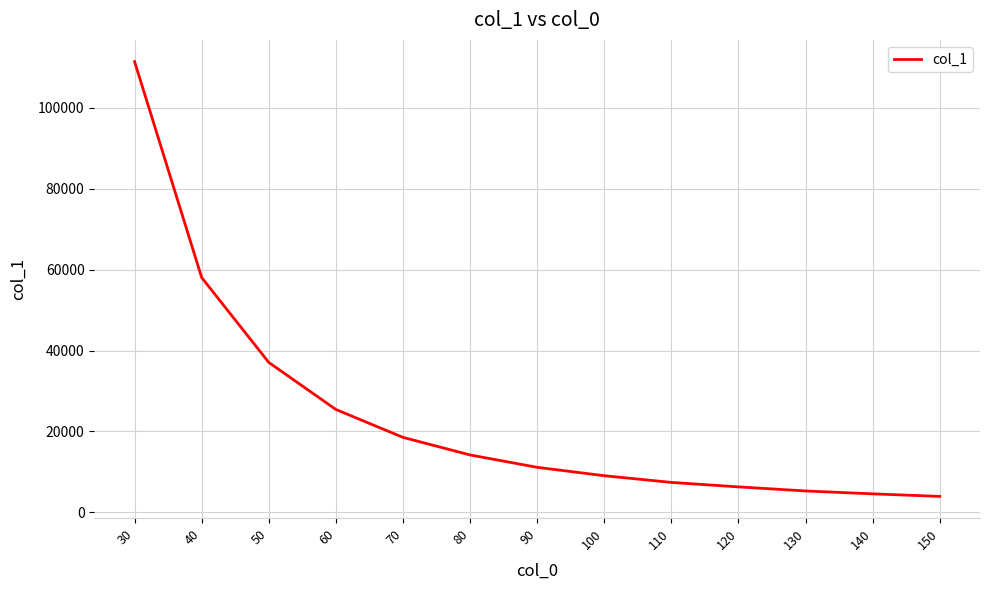

What is the difference between the maximum and second lowest values?

106892.0